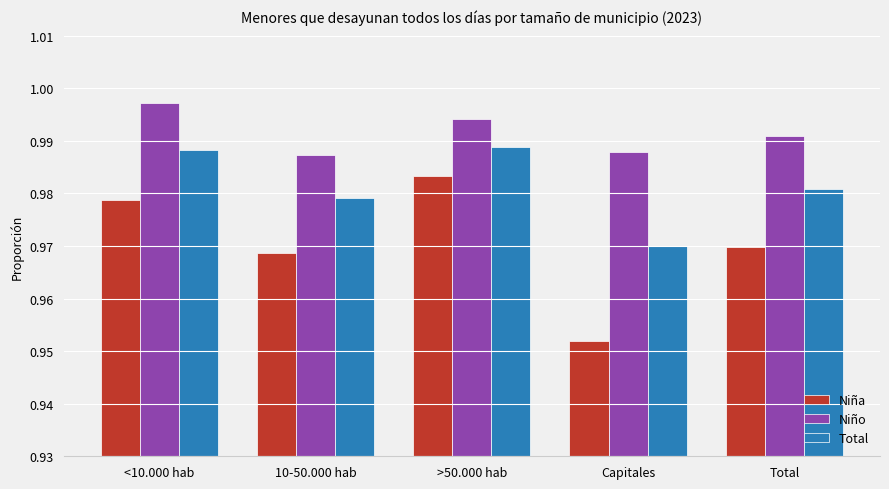

Which label corresponds to the smallest value in the chart?

Capitales